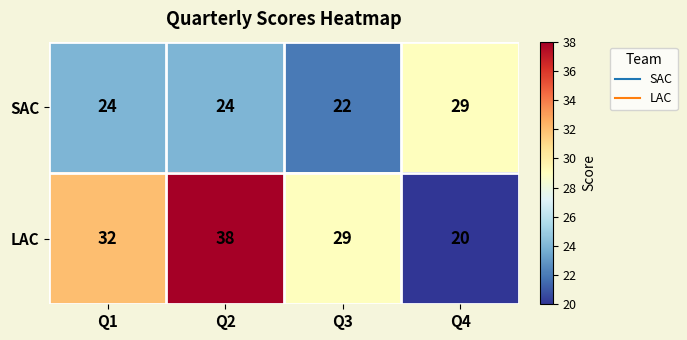

What is the difference between the maximum and minimum values in the SAC series?

7